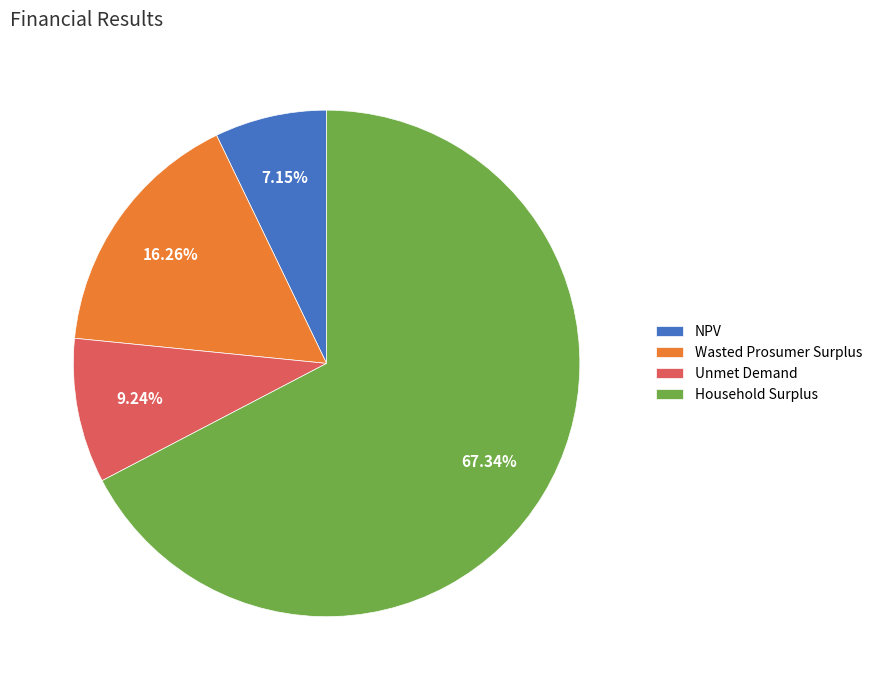

To the nearest percent, what is the combined percentage of NPV and Household Surplus?

74%